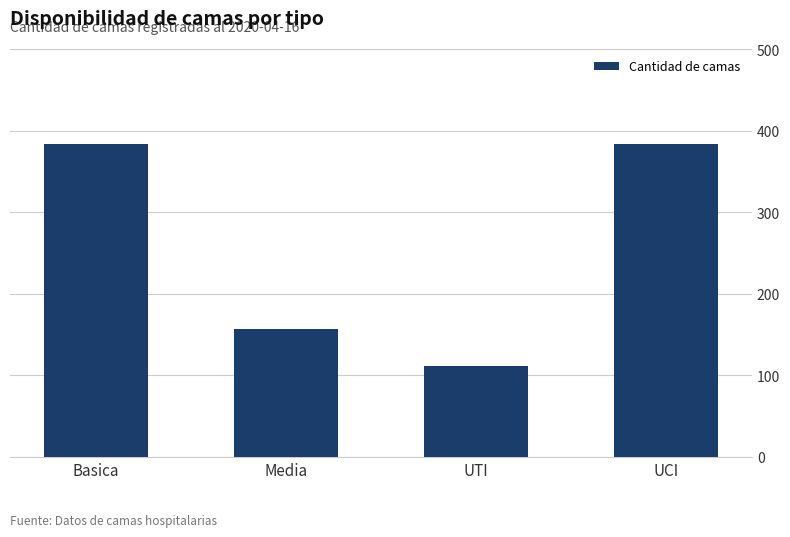

What is the sum of the values at Basica and Media?

541